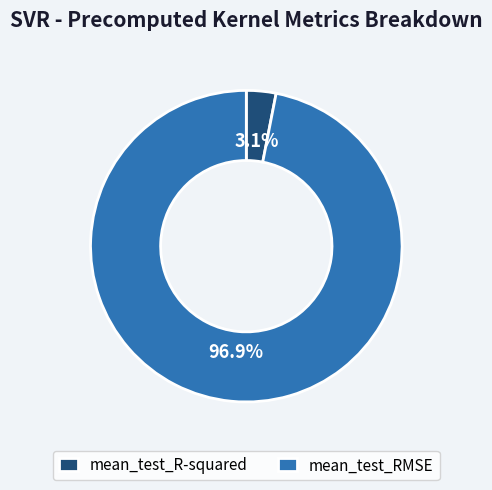

Which slice is the largest?

mean_test_RMSE